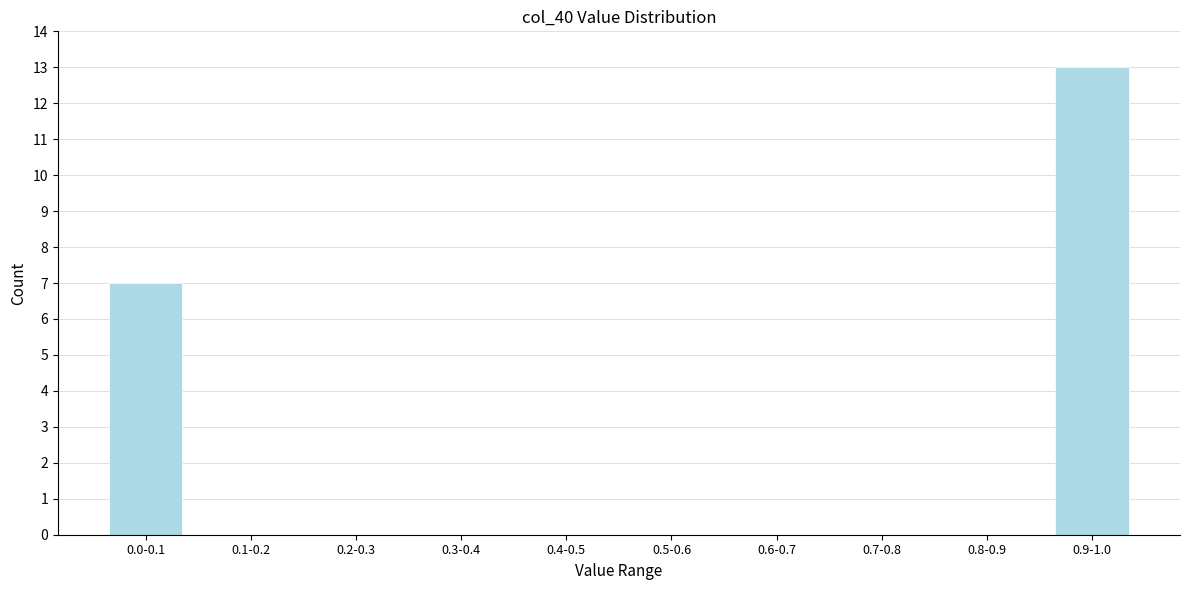

Reading left to right, transcribe all the data shown in this chart.

0.0-0.1=7	0.1-0.2=0	0.2-0.3=0	0.3-0.4=0	0.4-0.5=0	0.5-0.6=0	0.6-0.7=0	0.7-0.8=0	0.8-0.9=0	0.9-1.0=13